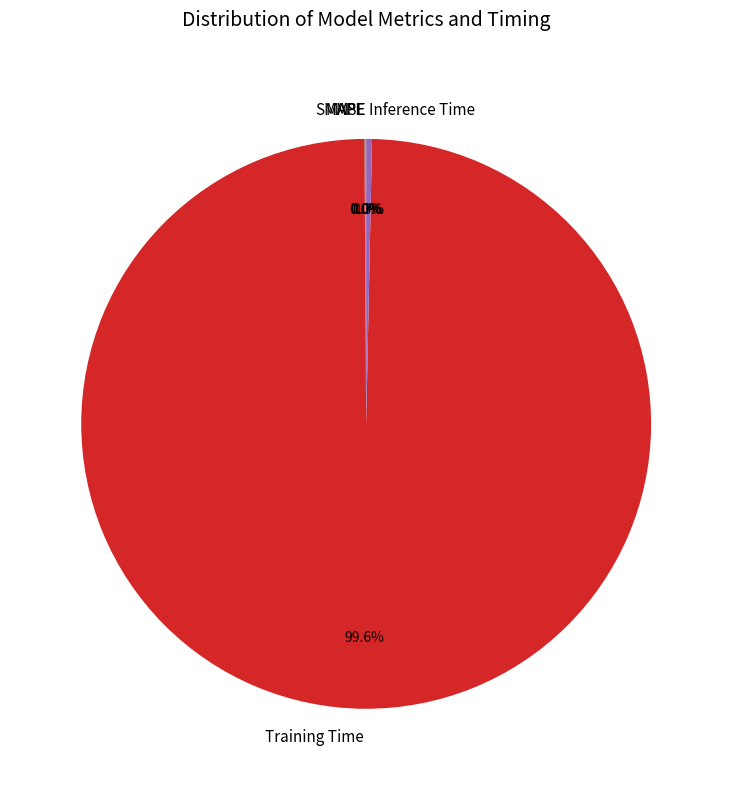

Combined, do Inference Time and Training Time account for over 50%?

Yes